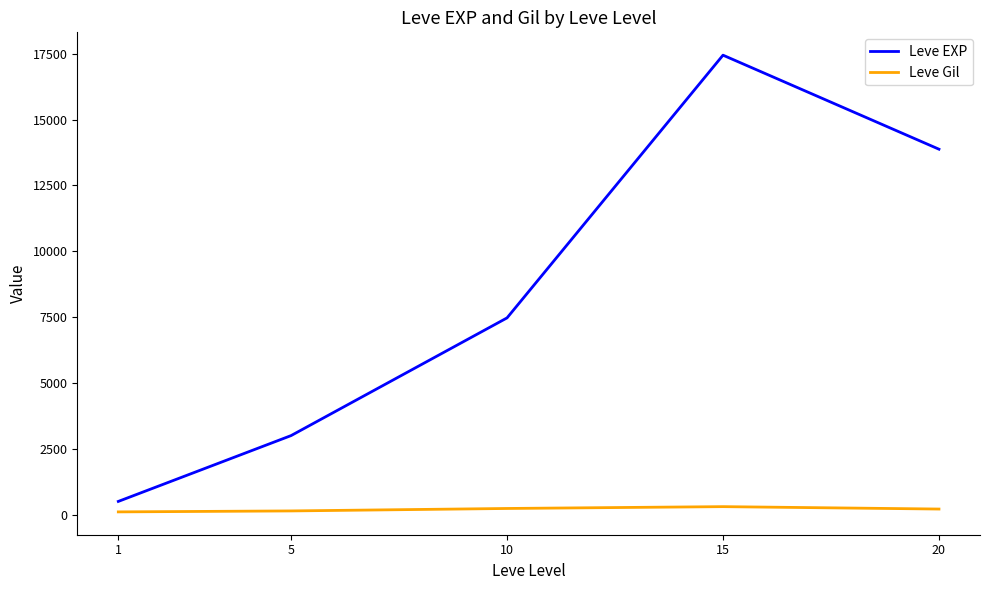

What is the difference between the Leve Gil values at 10 and 1?

129.5